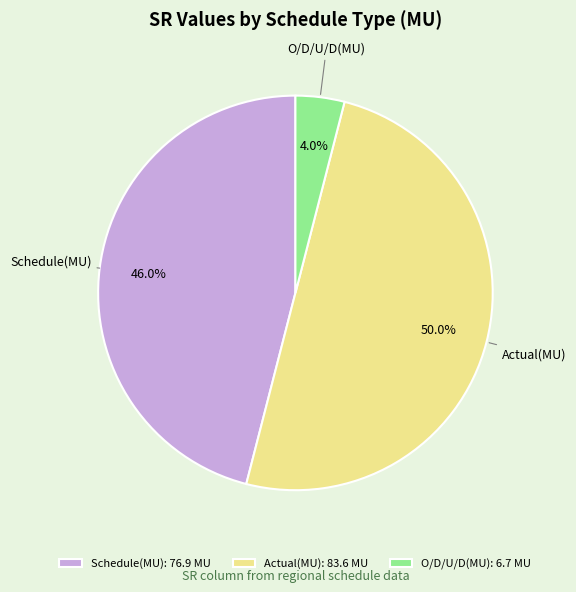

Which slice is the largest?

Actual(MU)